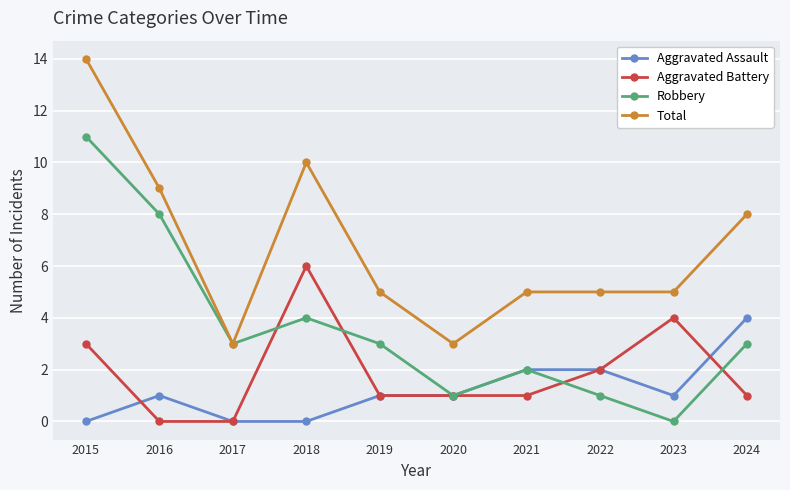

How many data points does each series have?

10